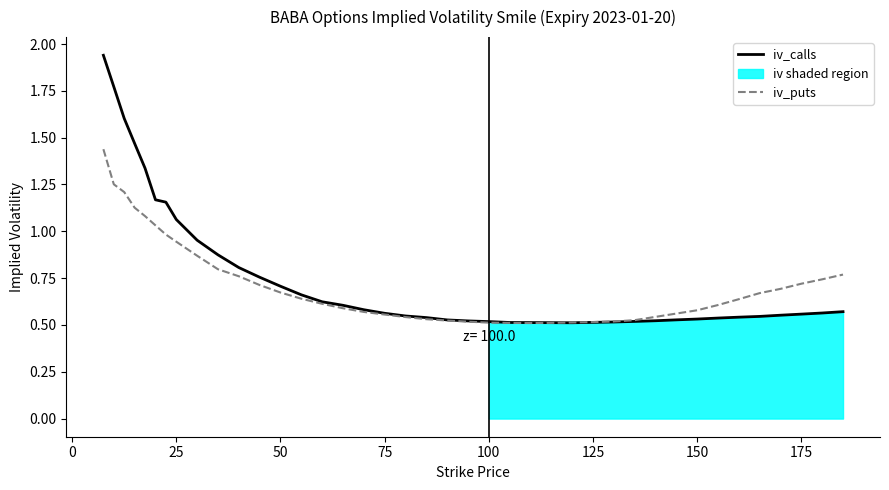

What is the value of the iv_calls point at the 22nd from the left?

0.5